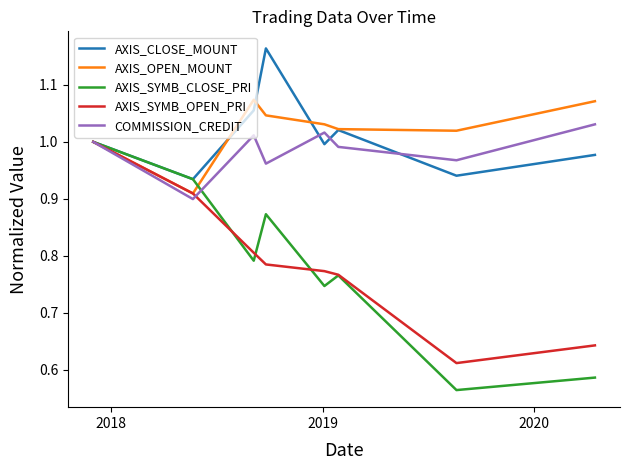

Which series has the widest spread of values?

AXIS_SYMB_CLOSE_PRI